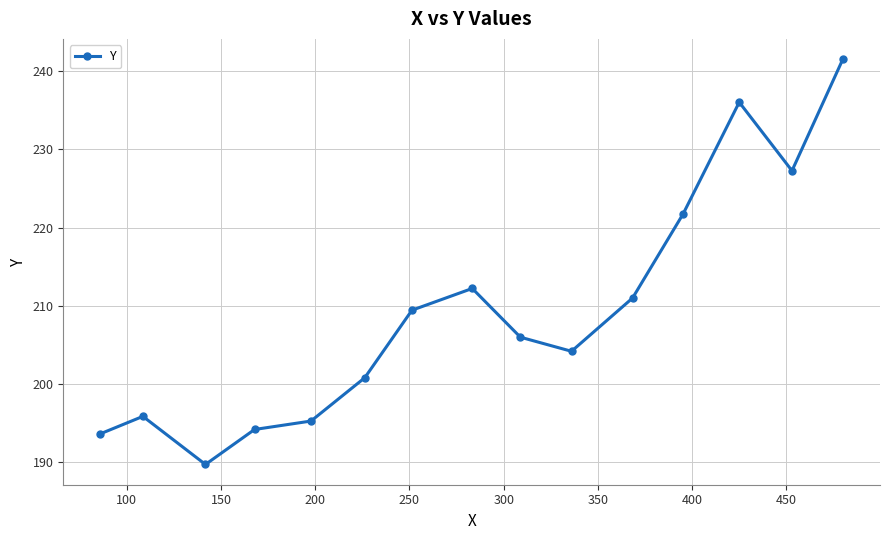

What is the minimum value shown in the chart?

189.8